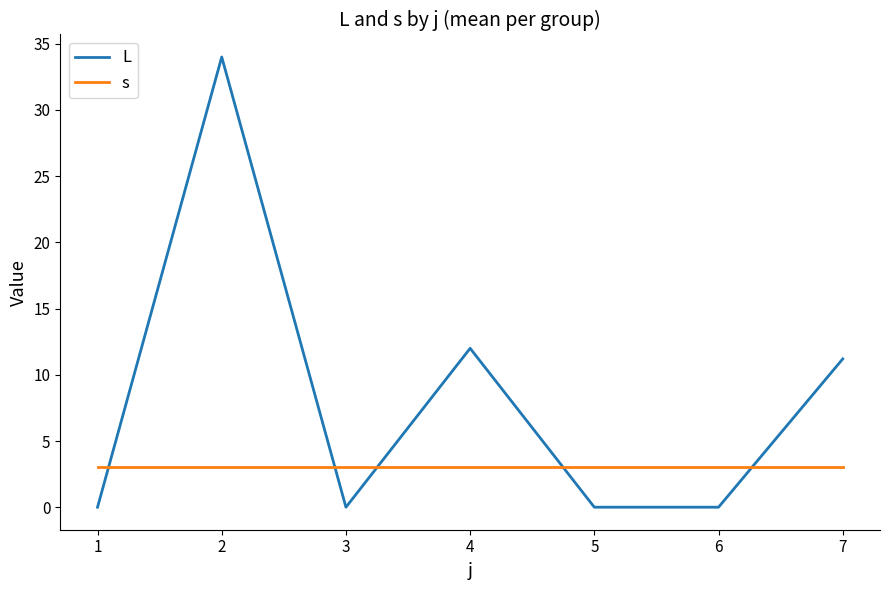

What is the lowest value of the s series?

3.0